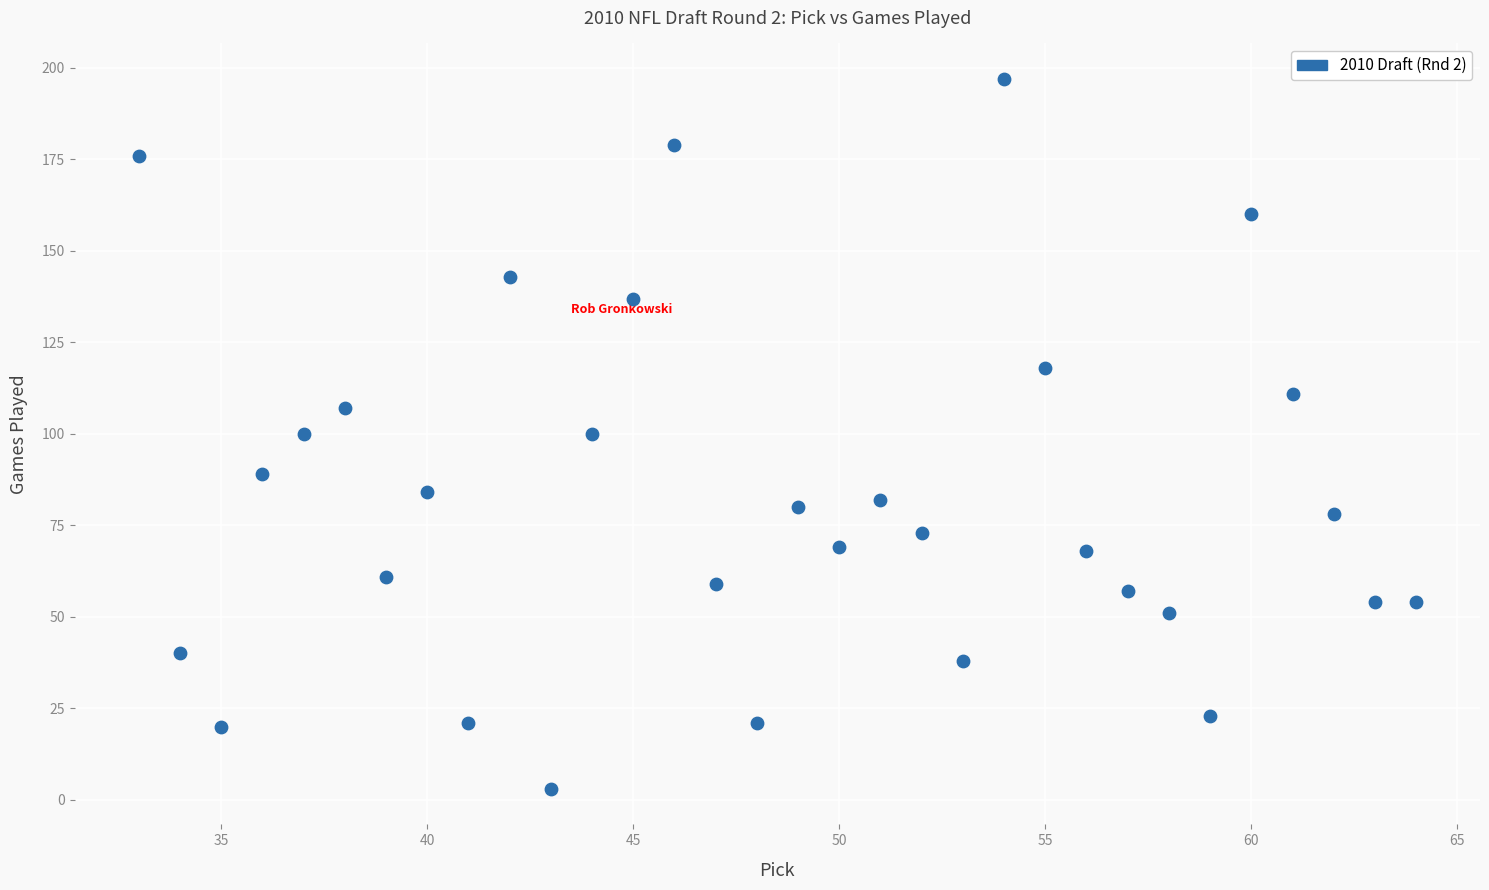

What is the range of Y values (max minus min)?

194